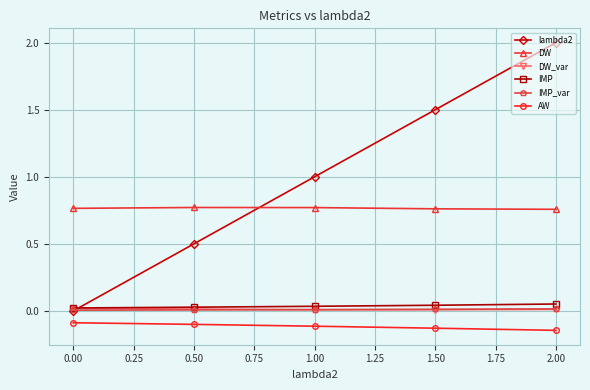

True or false: IMP and AW cross at least once.

False